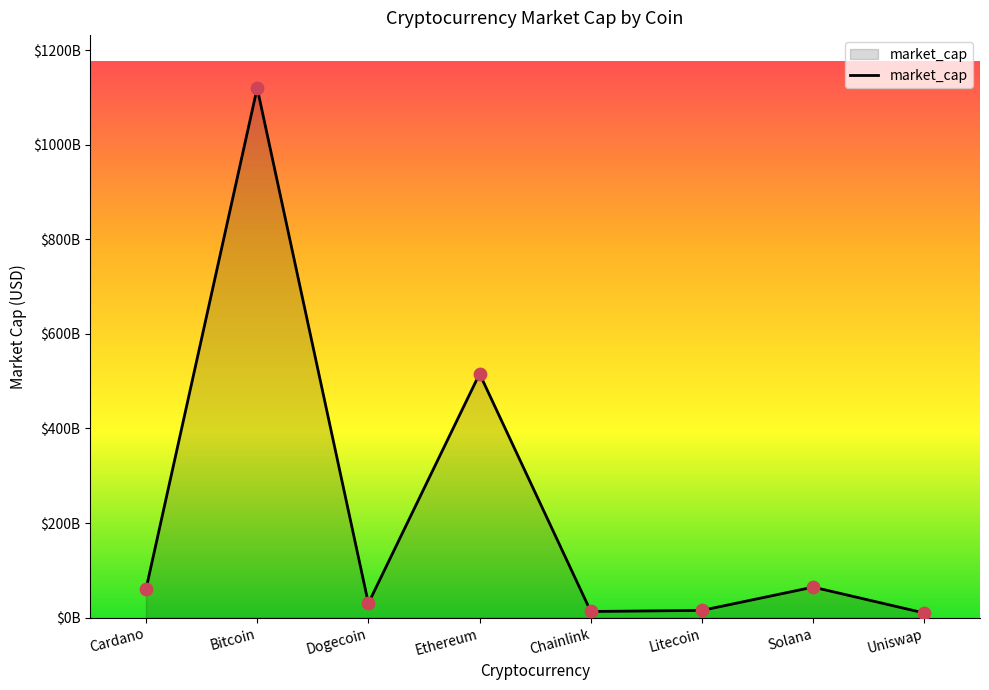

Which has a higher value, Litecoin or Cardano?

Cardano